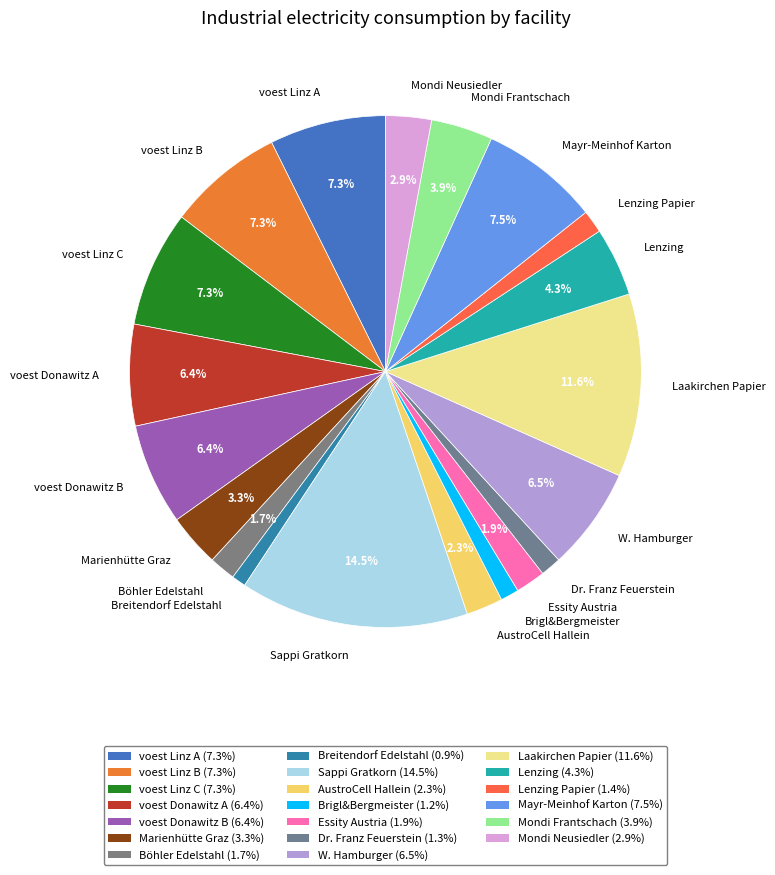

Count the number of slices in the pie.

20